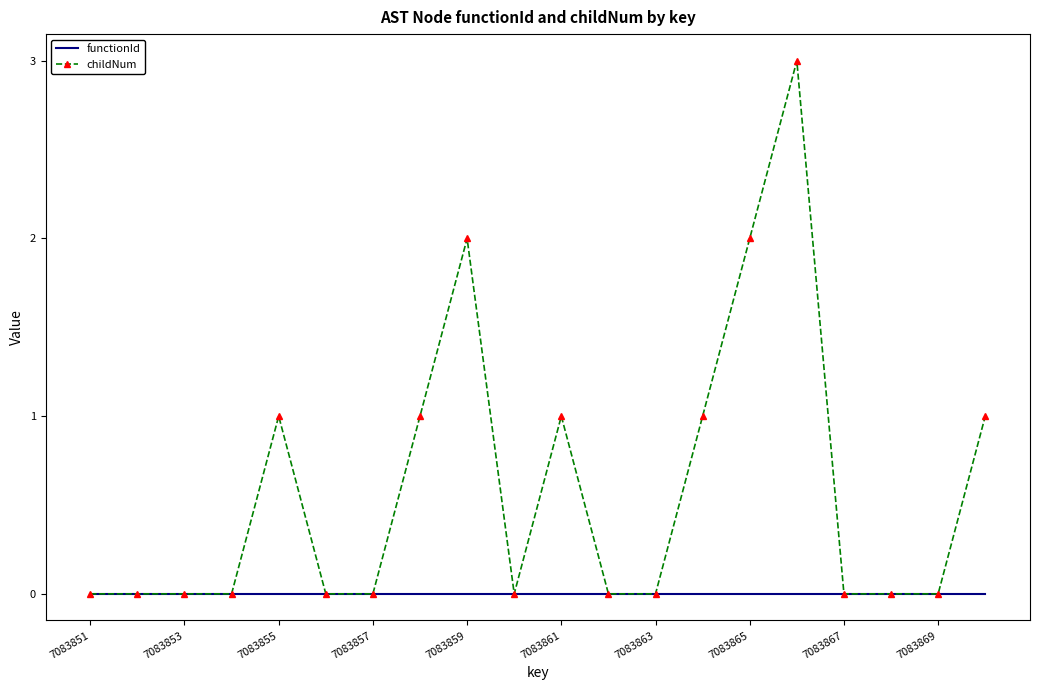

List the series in order of their overall mean, highest first.

childNum, functionId